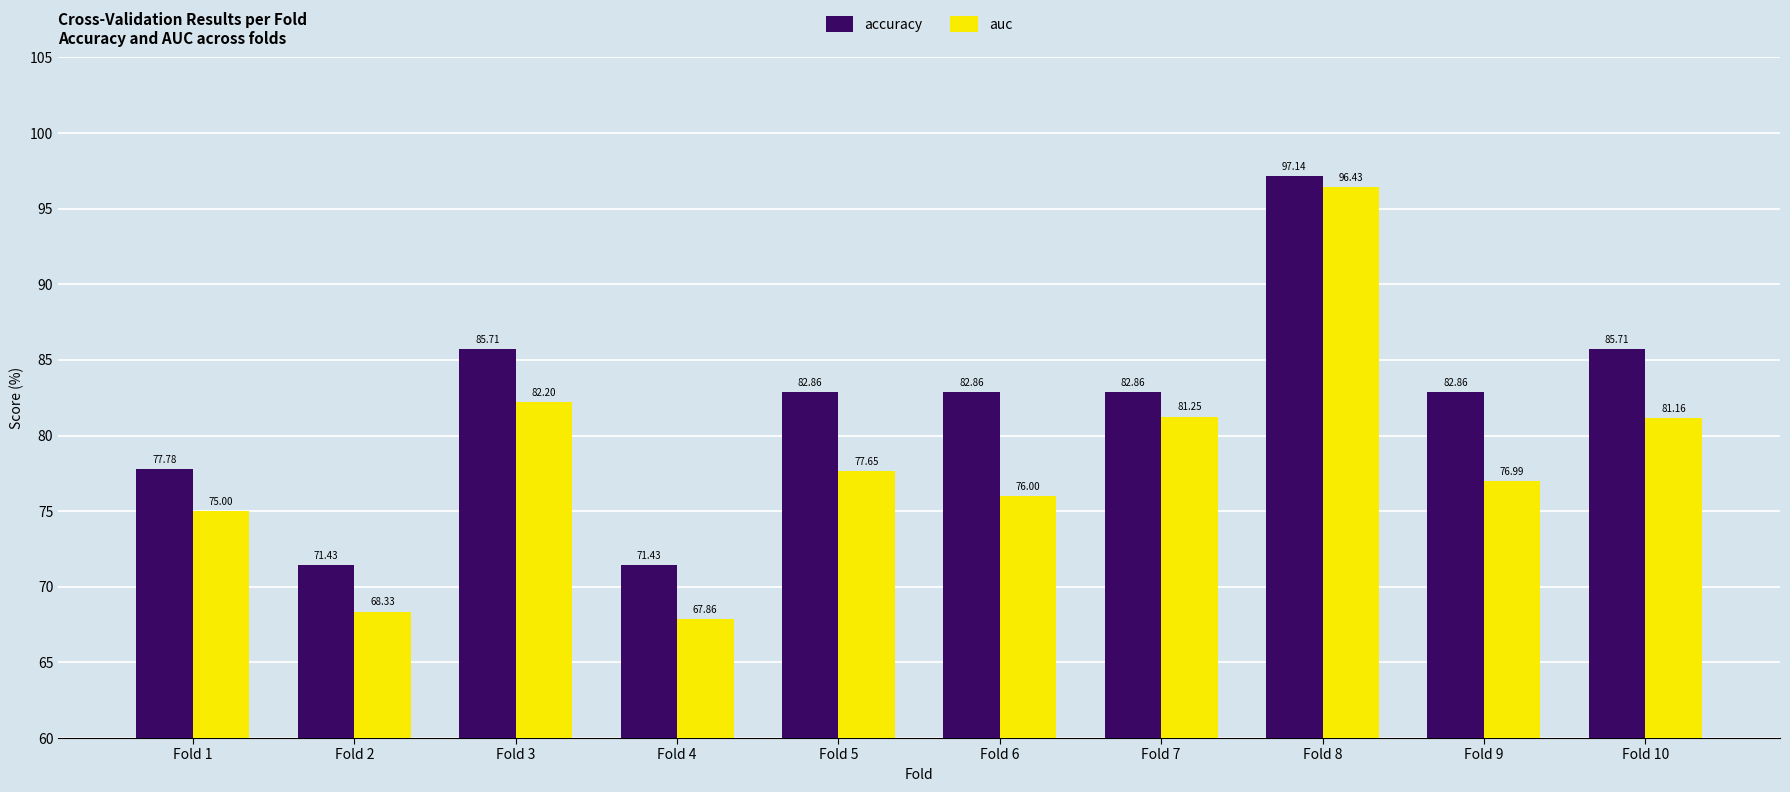

What is the sum of all auc values?

782.9